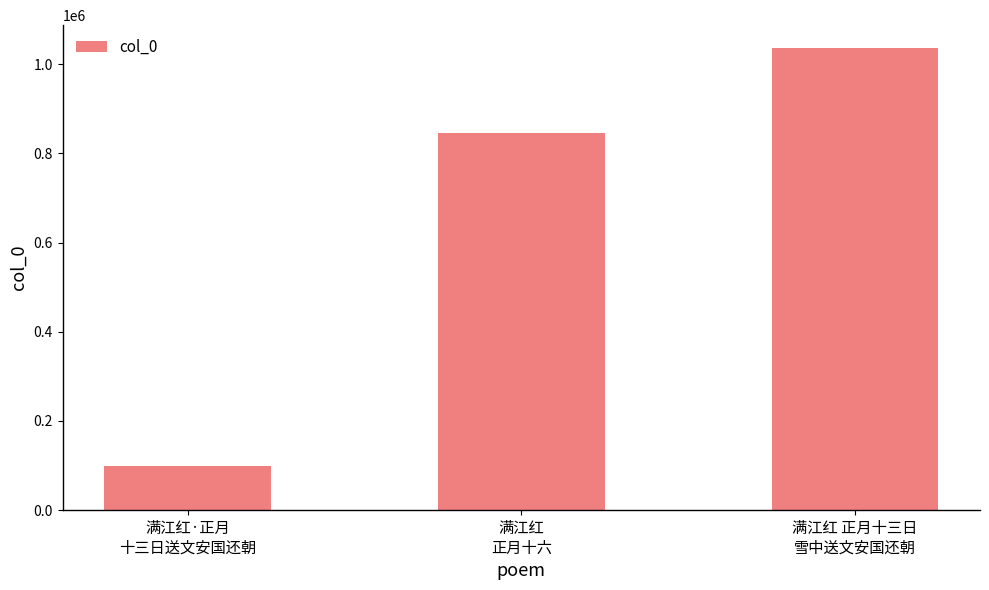

Count the number of data series in this chart.

1